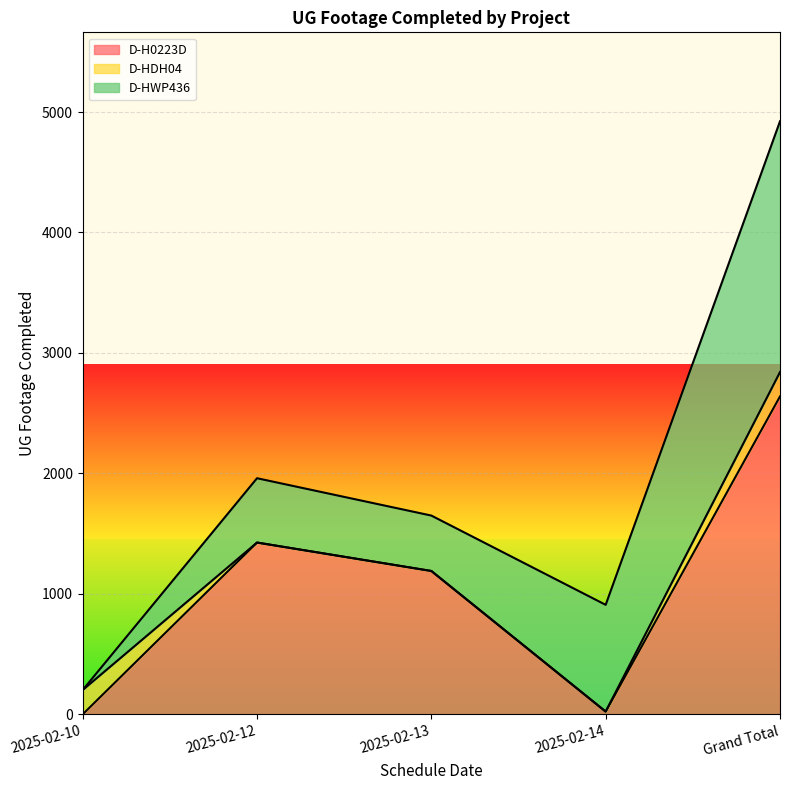

At which label does D-HWP436 reach its minimum?

2025-02-10